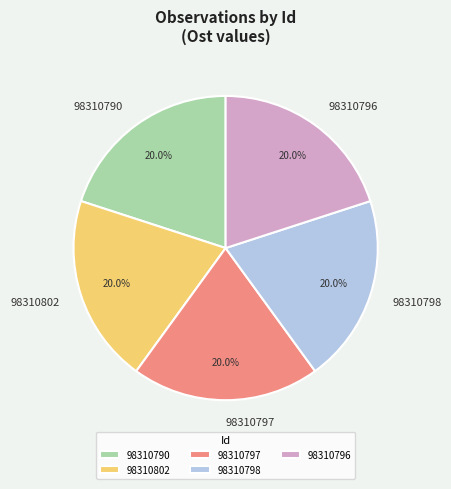

To the nearest percent, what portion does 98310796 represent?

20%